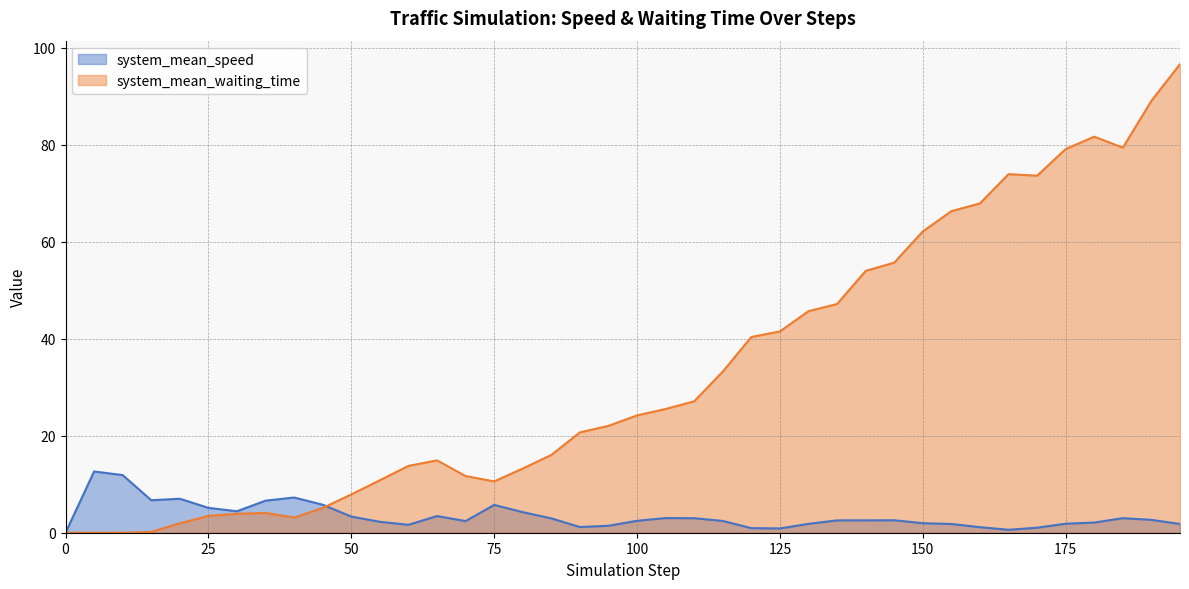

In system_mean_waiting_time, how many points are lower than both neighbors (excluding endpoints)?

4